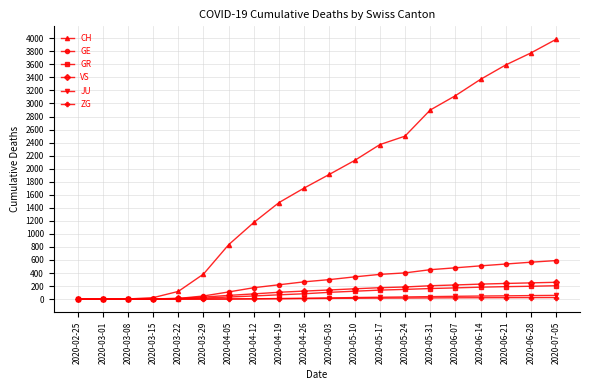

What is the label of the 4th point from the left?

2020-03-15